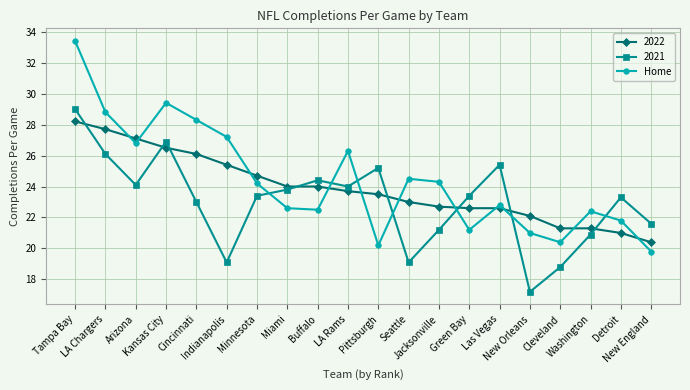

What is the value of the Home point at the 4th from the left?

29.4